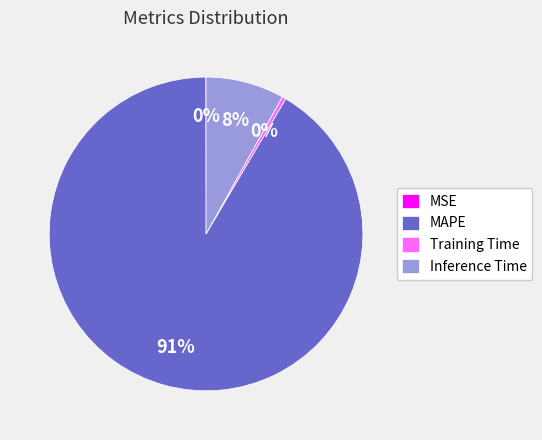

Between MAPE and Inference Time, which is larger?

MAPE